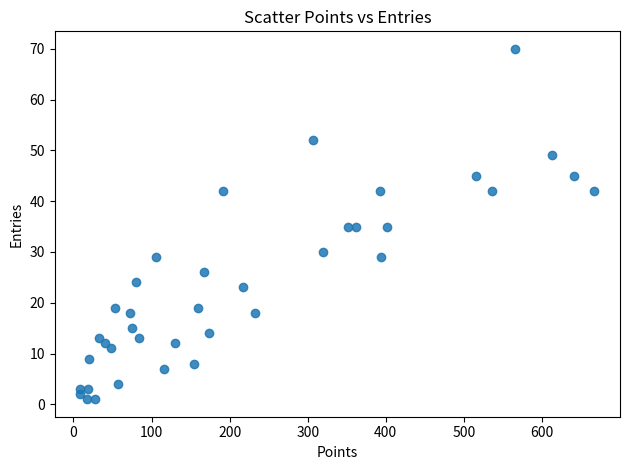

What is the range of Y values (max minus min)?

69